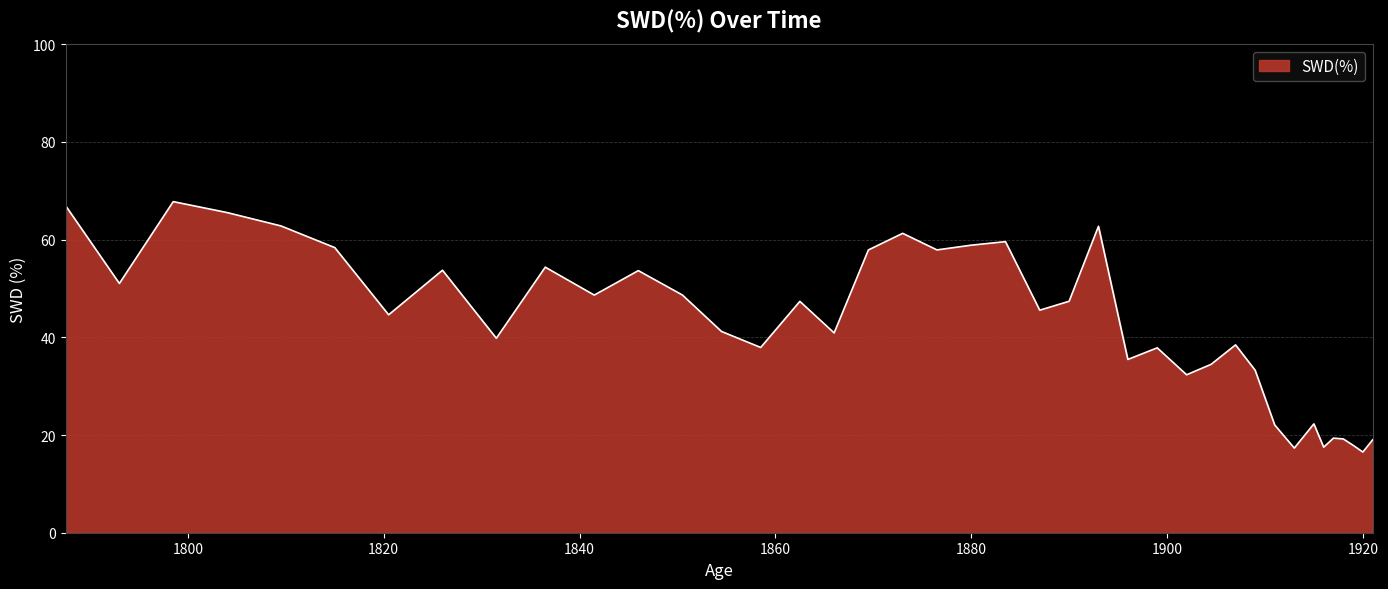

True or false: there are more than 2 points higher than both neighbors.

True